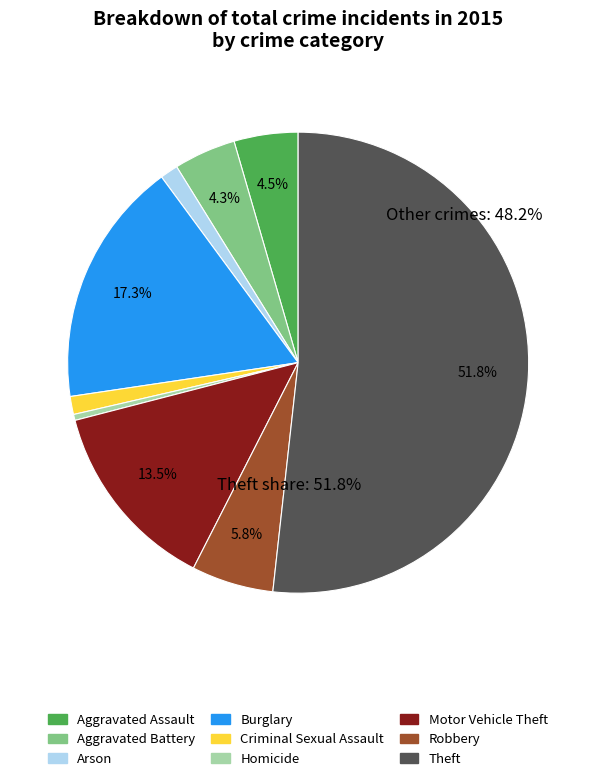

Which slice is the largest?

Theft